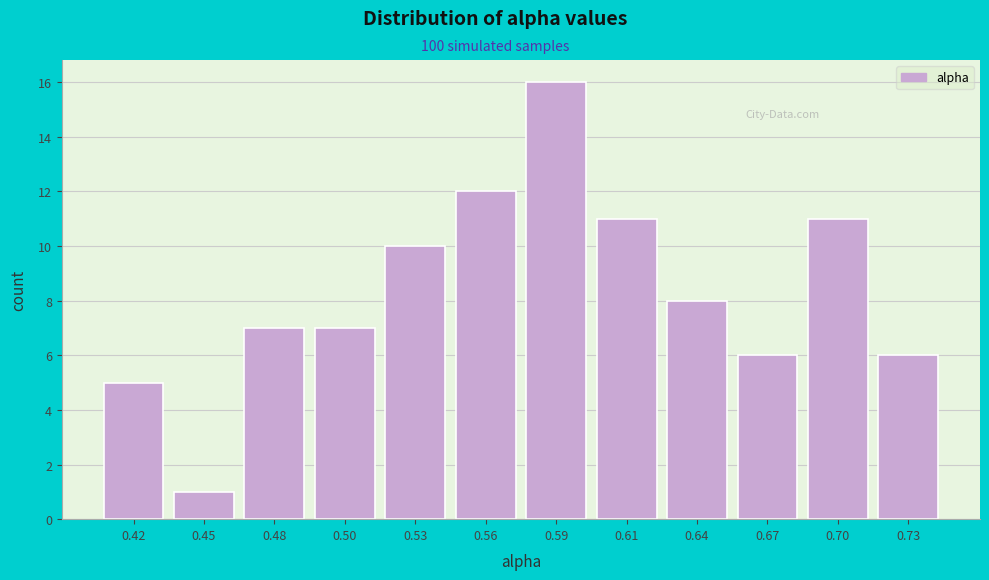

Reading left to right, transcribe all the data shown in this chart.

5	1	7	7	10	12	16	11	8	6	11	6